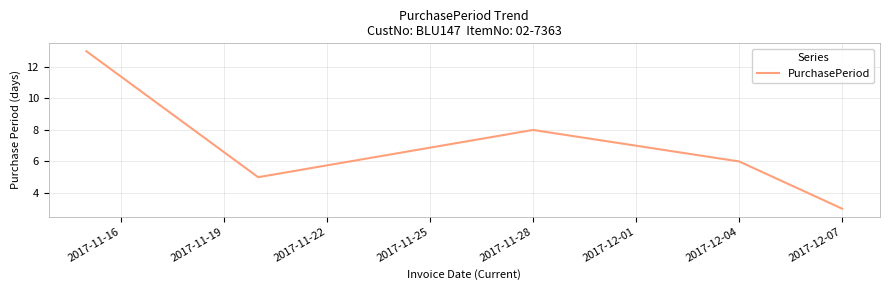

Reading left to right, extract all data points from this chart.

13	5	8	6	3